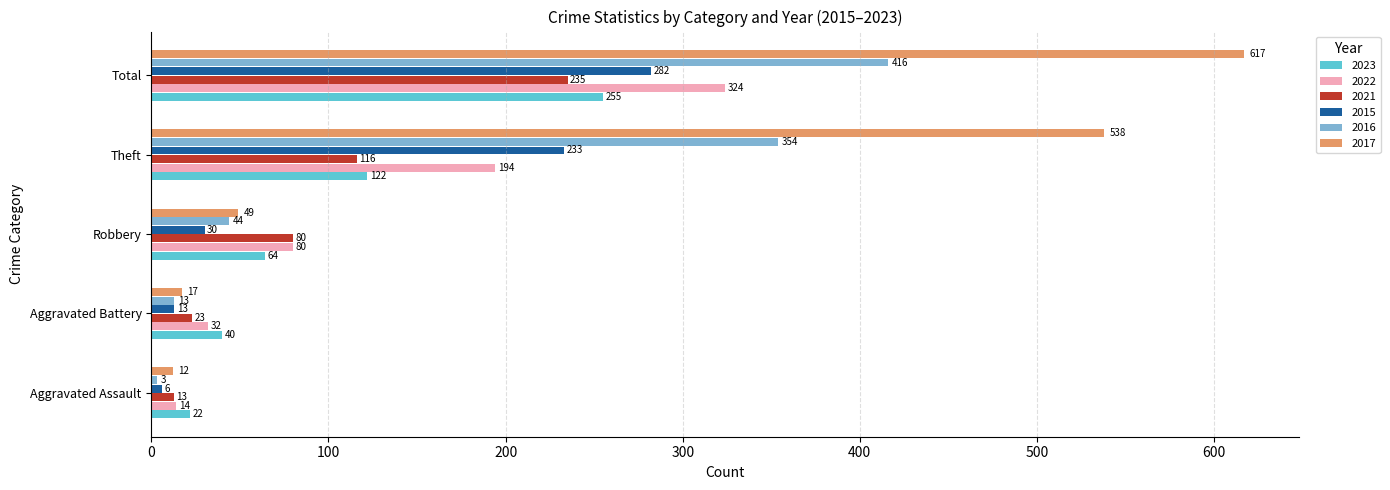

Is the value of 2016 at Aggravated Battery greater than the value of 2015 at Robbery?

No